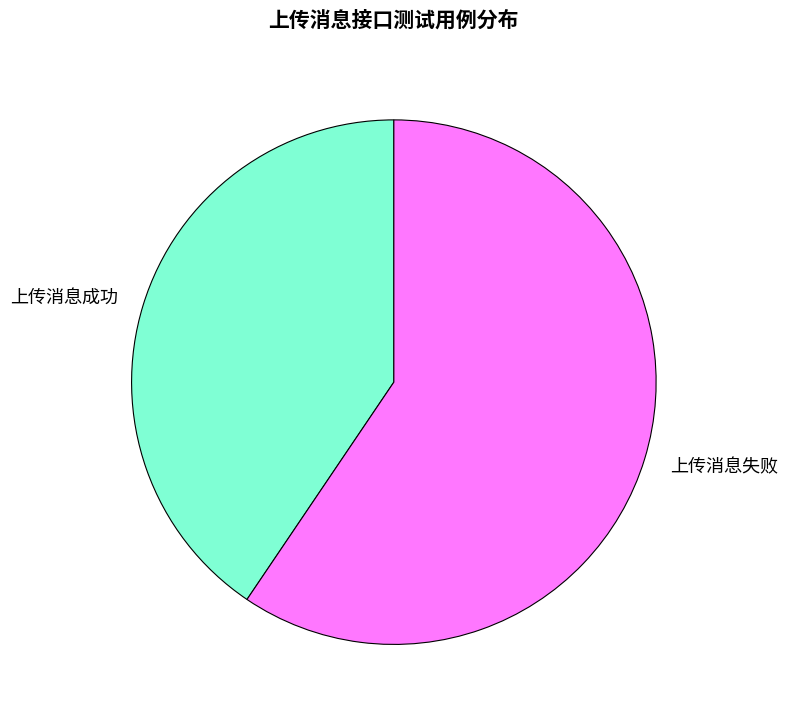

True or false: 上传消息成功 accounts for 41% of the total.

True